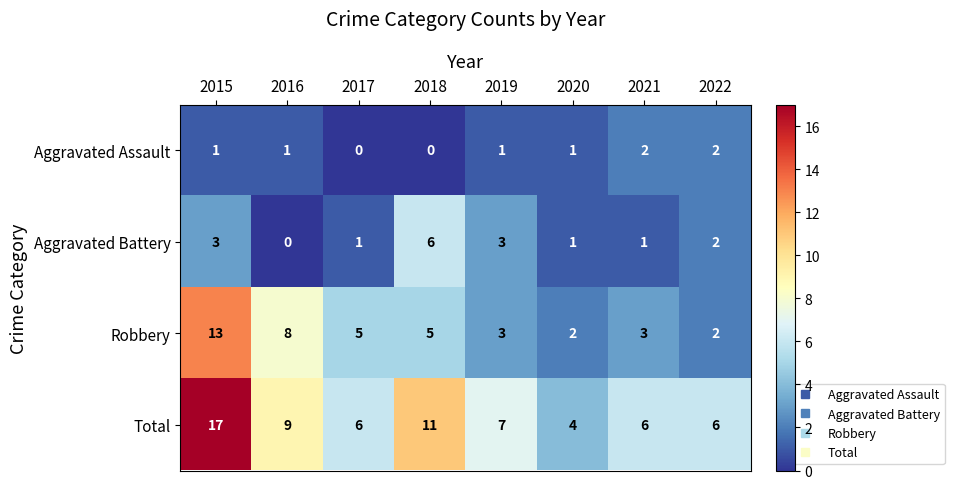

Where is Total nearest to the value 10?

2016